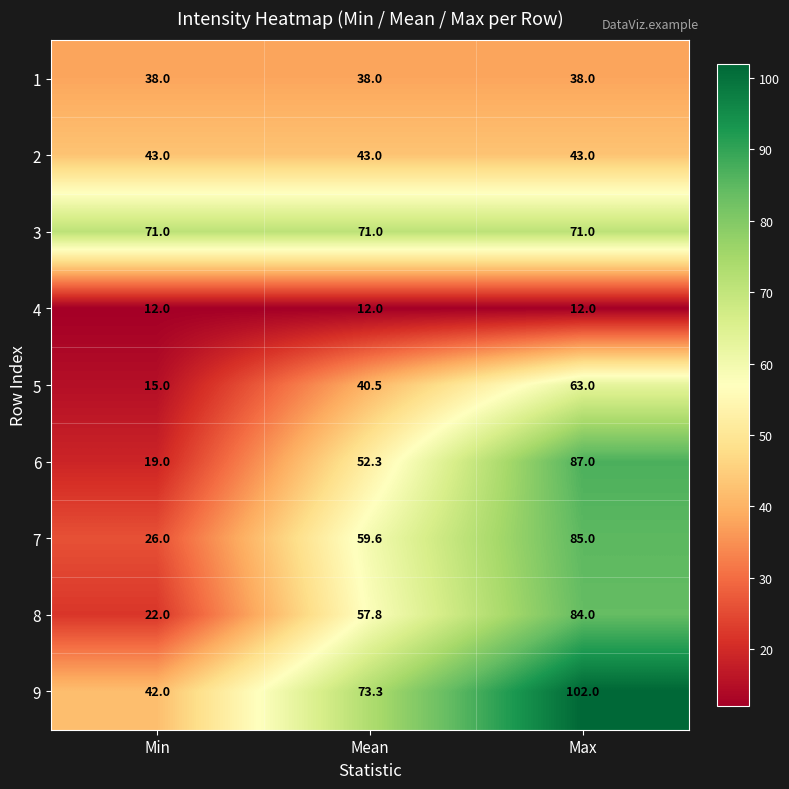

Which series has the largest range (max minus min)?

6